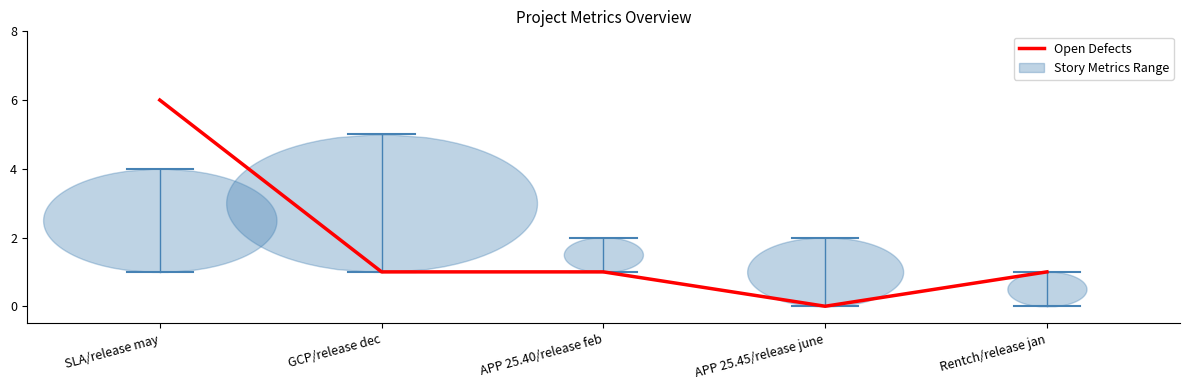

Is it true that the value at SLA/release may is 10?

False